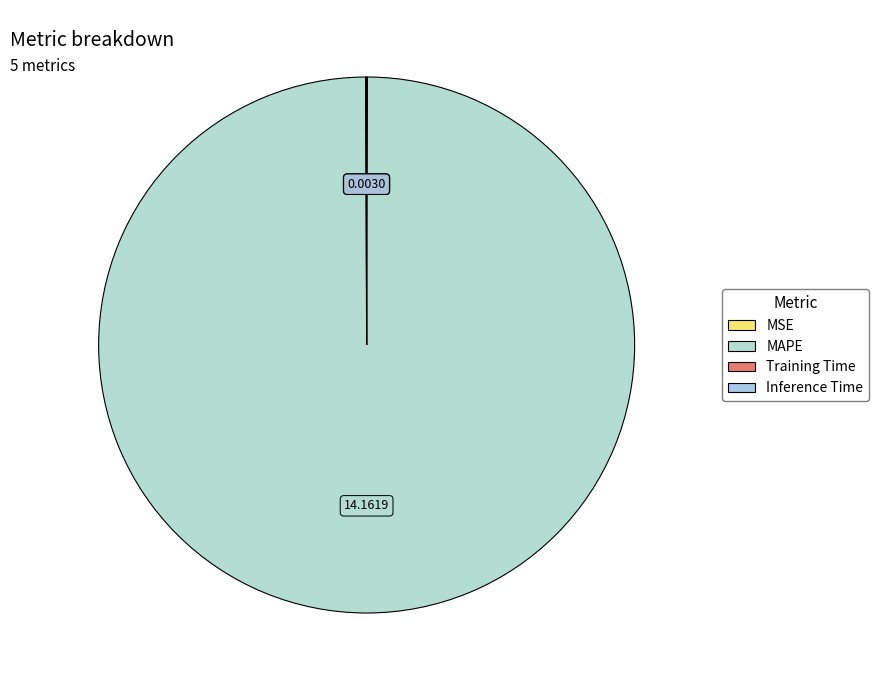

What is the largest slice in the pie chart?

MAPE